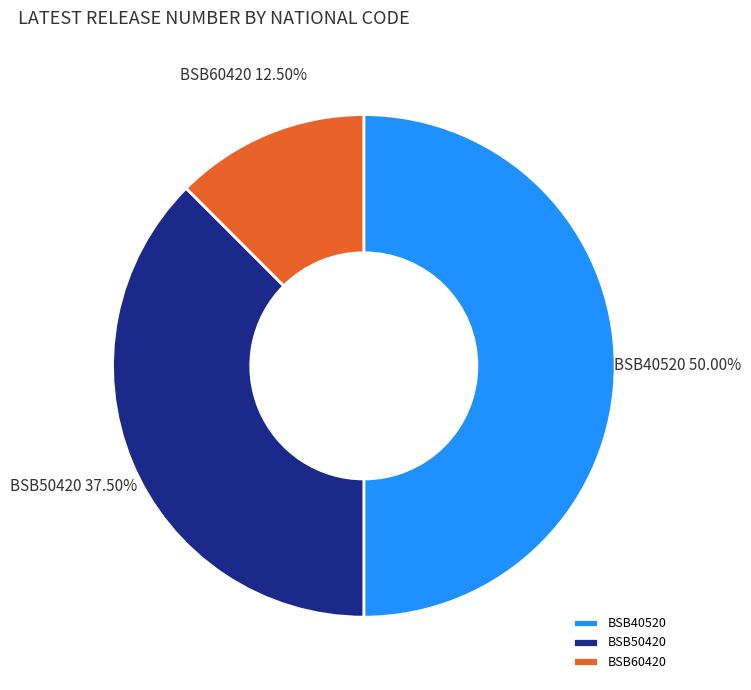

The BSB40520 slice represents 50% of the pie. True or false?

True